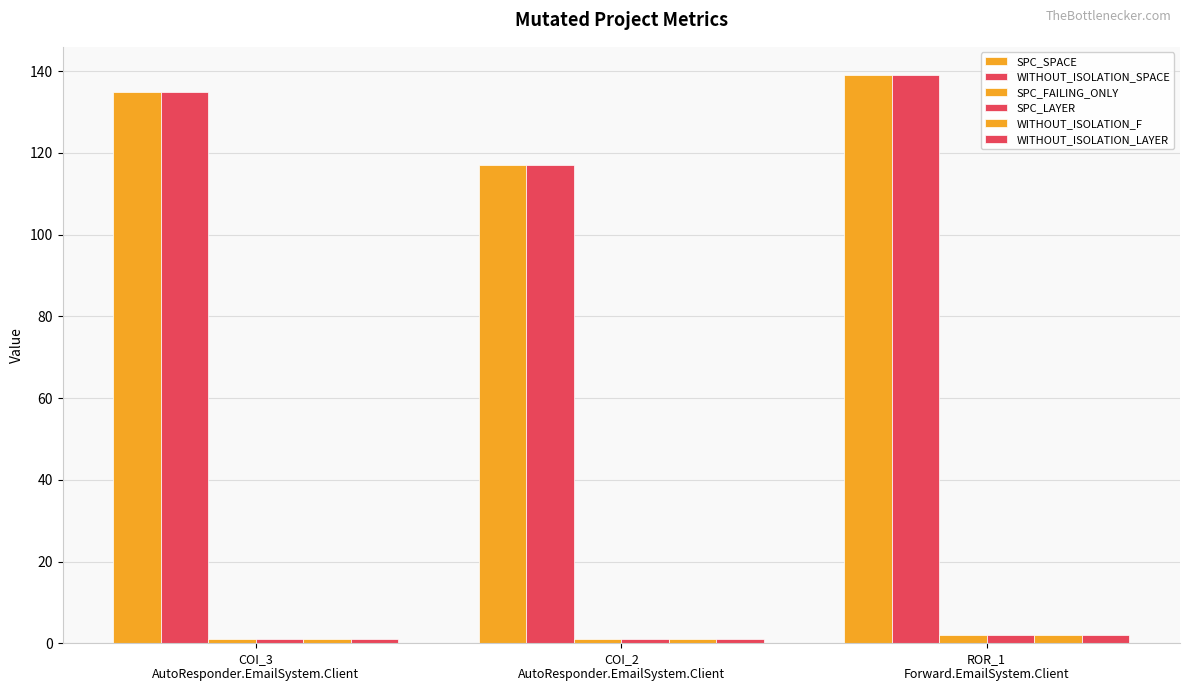

True or false: SPC_SPACE has a value of 53 at COI_2
AutoResponder.EmailSystem.Client.

False